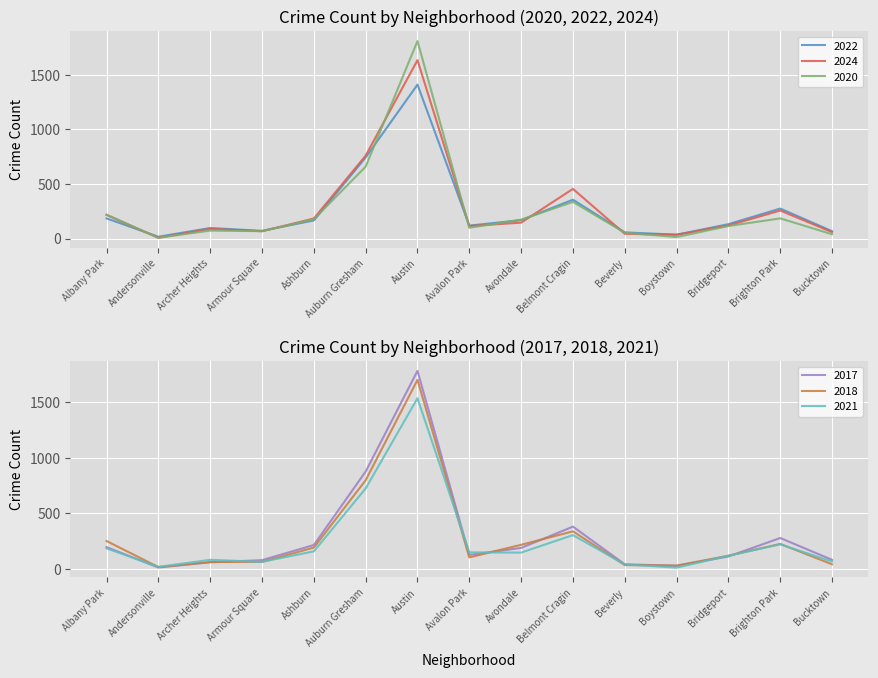

In 2018, how many points are higher than both neighbors (excluding endpoints)?

3